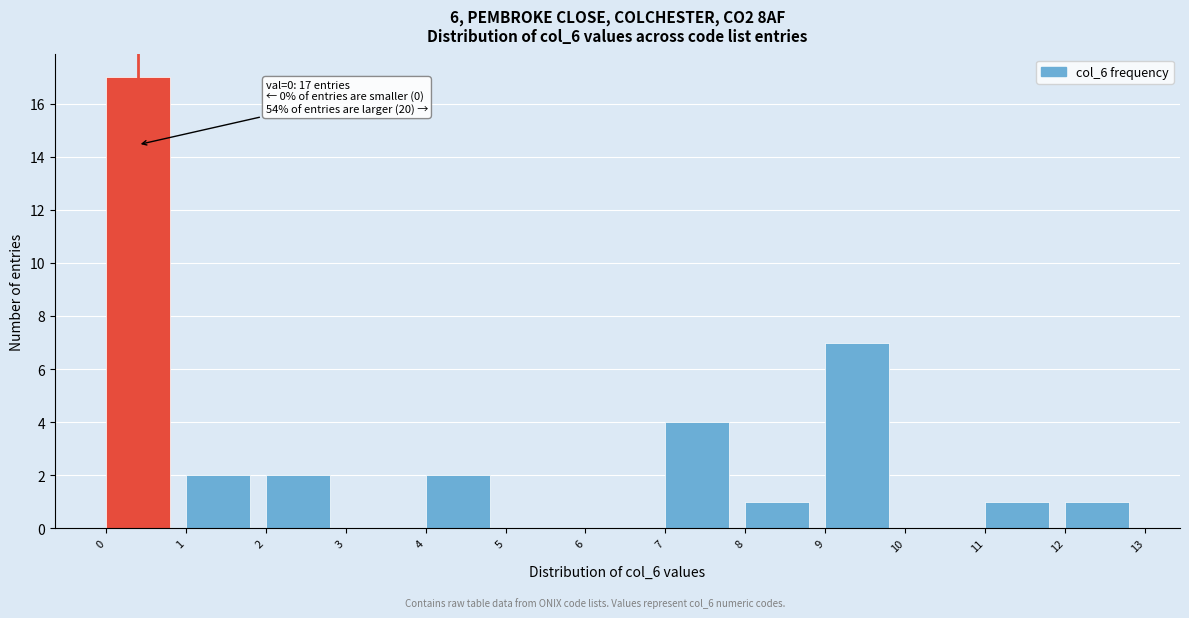

Which range on the x-axis has the tallest bar?

0 to 1